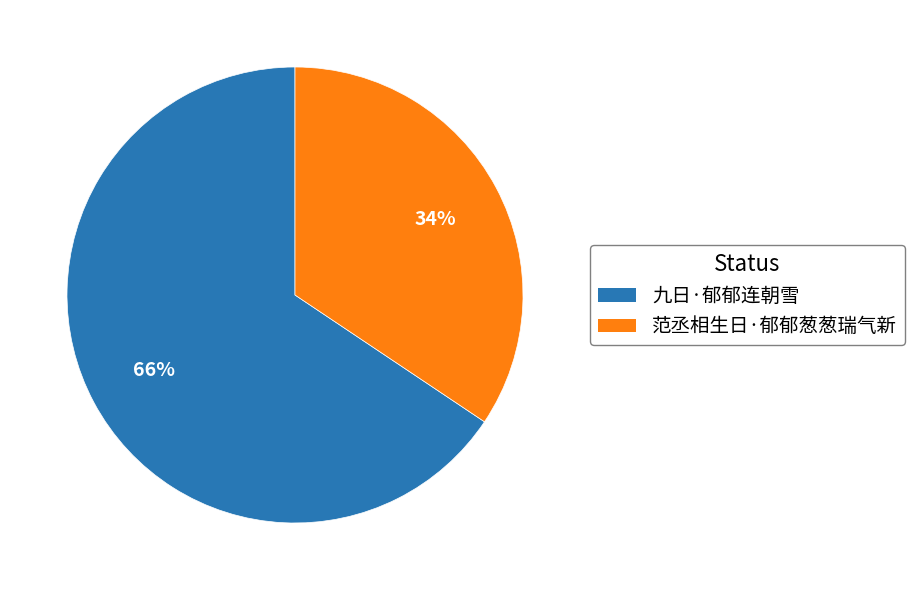

What is the ratio of the value at 九日·郁郁连朝雪 to the value at 范丞相生日·郁郁葱葱瑞气新?

1.9